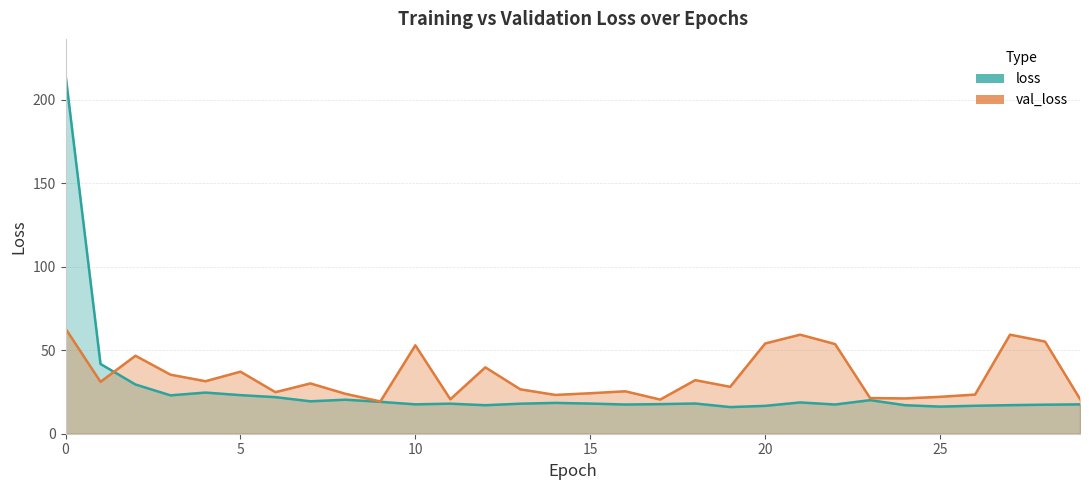

Rank the categories by val_loss value from highest to lowest.

0, 27, 21, 28, 20, 22, 10, 2, 12, 5, 3, 18, 4, 1, 7, 19, 13, 16, 6, 15, 8, 26, 14, 25, 23, 24, 29, 11, 17, 9